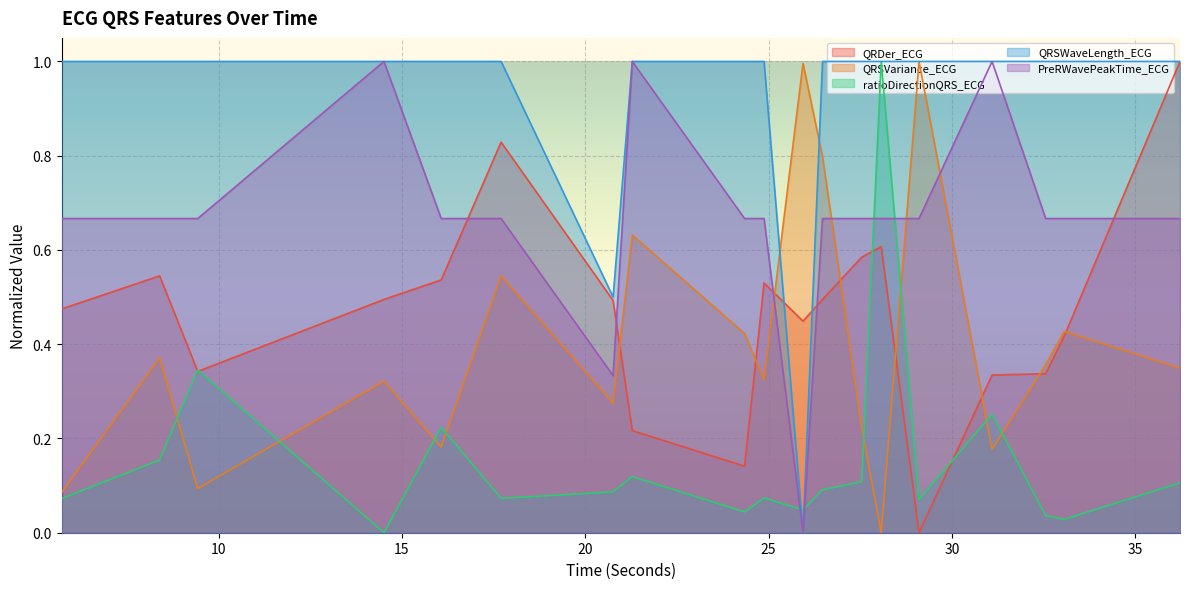

Rank the categories by QRDer_ECG value from lowest to highest.

29.1015625, 24.34375, 21.28125, 31.09375, 32.5546875, 9.4296875, 33.0625, 25.9375, 5.71875, 20.7578125, 26.46875, 14.5078125, 24.875, 16.0703125, 8.390625, 27.5390625, 28.0703125, 17.703125, 36.21875